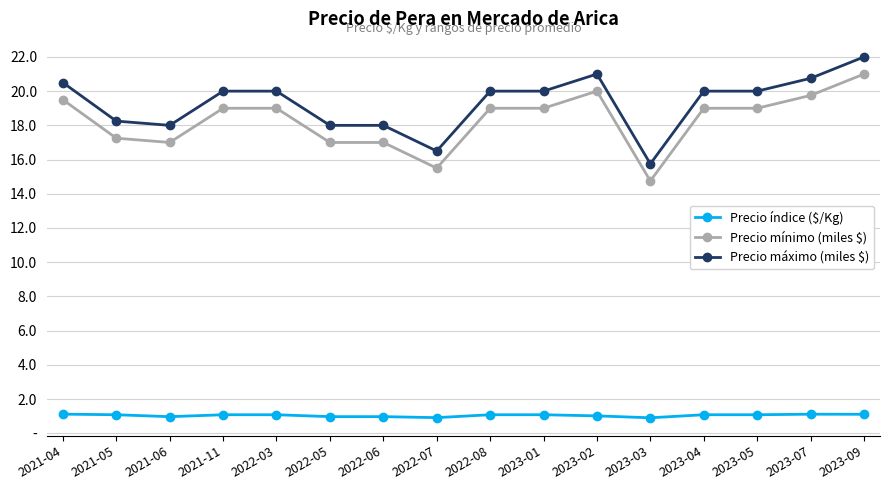

At which category does the chart reach its minimum across all series?

2023-03